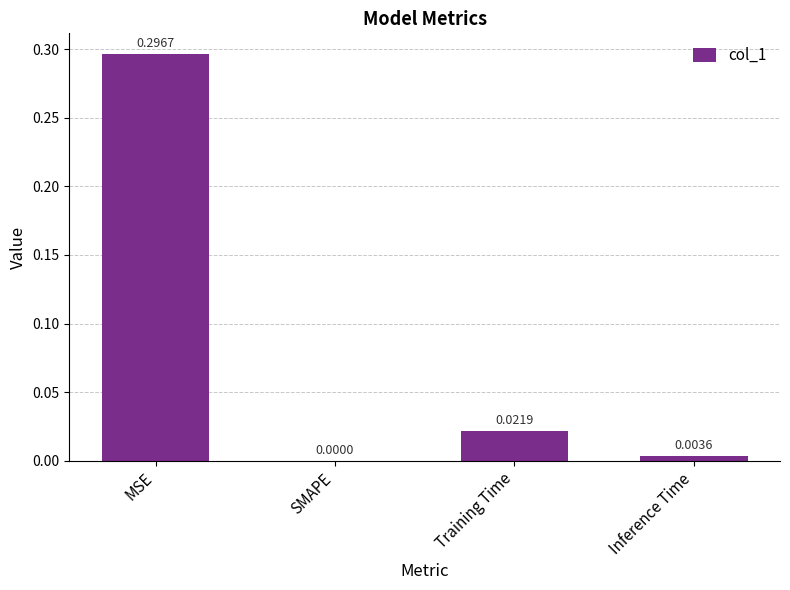

Are the bars horizontal?

No